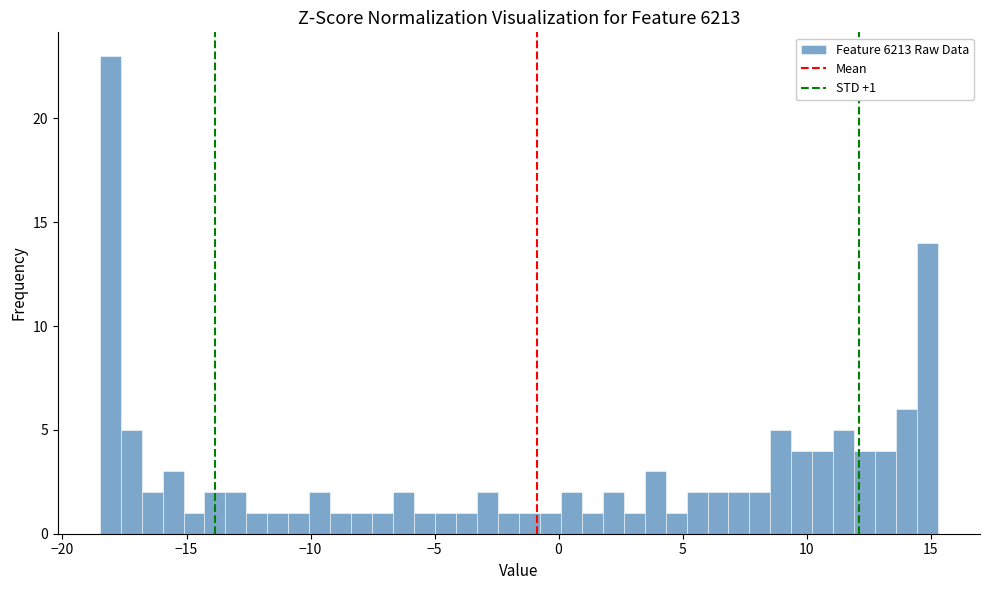

Read against the x-axis, roughly where is the centre of the tallest bar?

-18.0